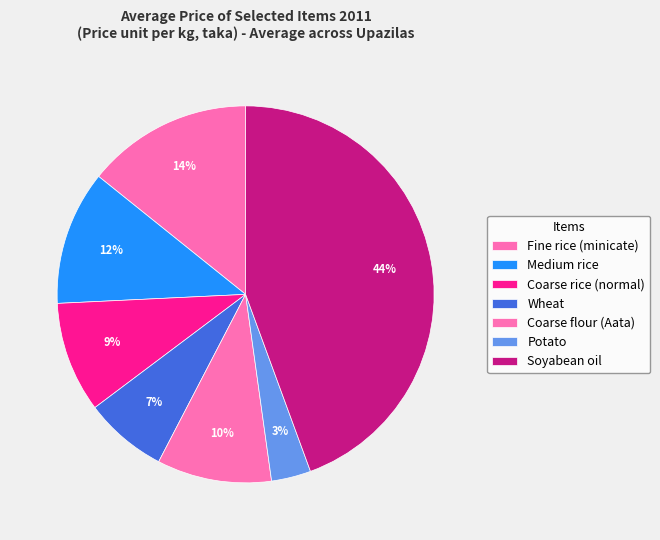

To the nearest percent, what portion does Fine rice (minicate) represent?

14%